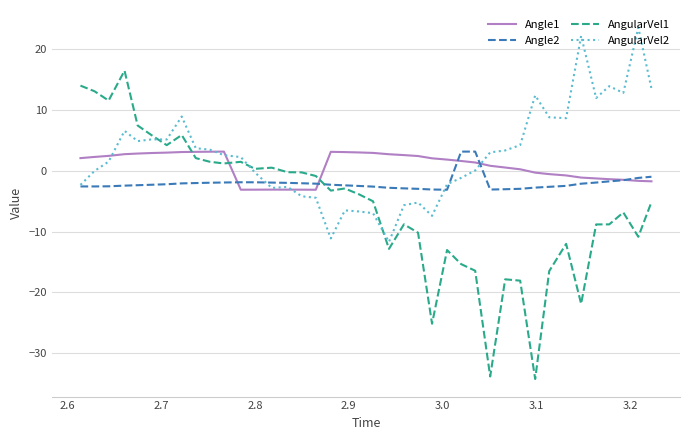

List the series in order of their overall mean, highest first.

AngularVel2, Angle1, Angle2, AngularVel1